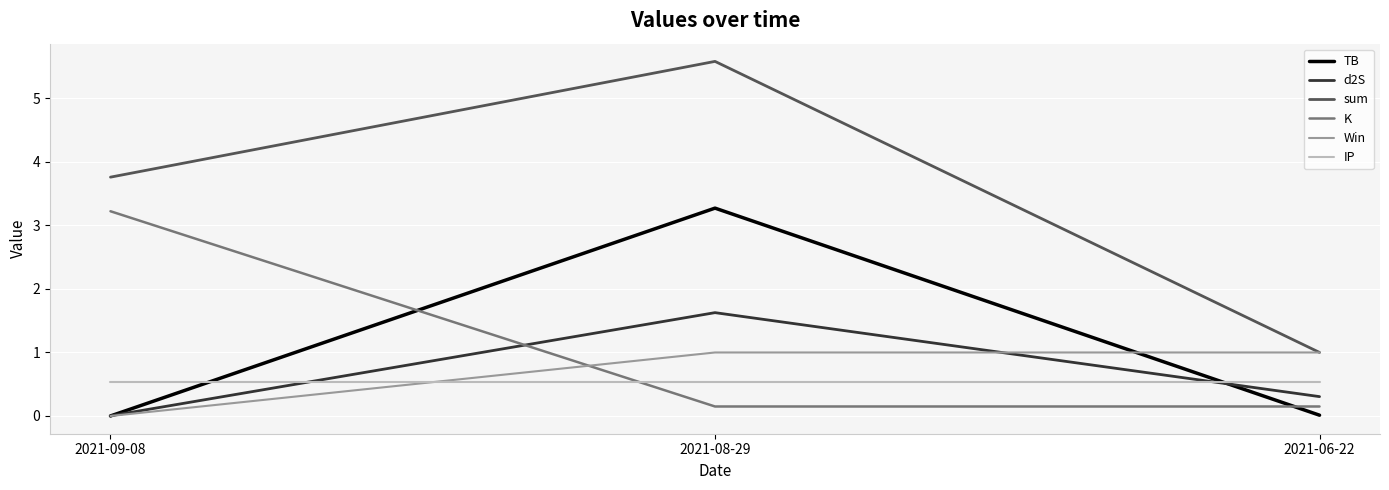

Rank the categories by sum value from highest to lowest.

2021-08-29, 2021-09-08, 2021-06-22